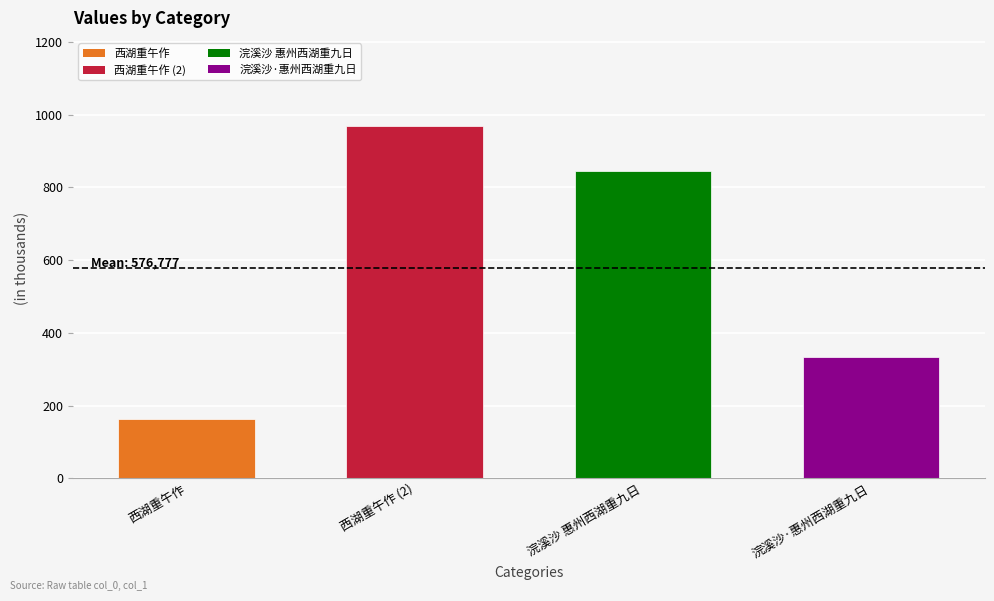

True or false: the data shows 524.5 at 浣溪沙·惠州西湖重九日.

False